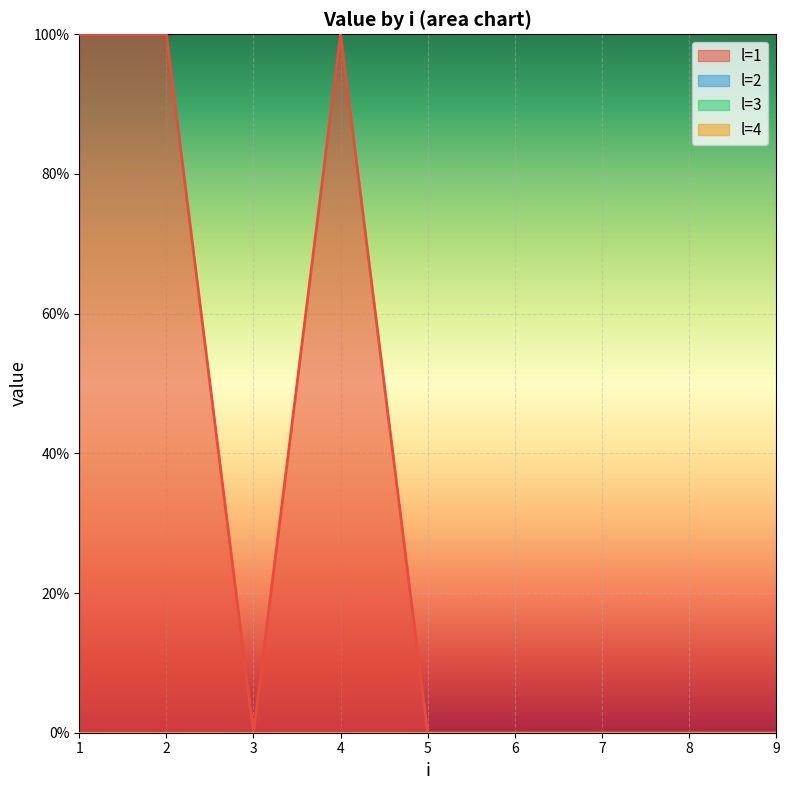

At which category is the sum across all series the highest?

1